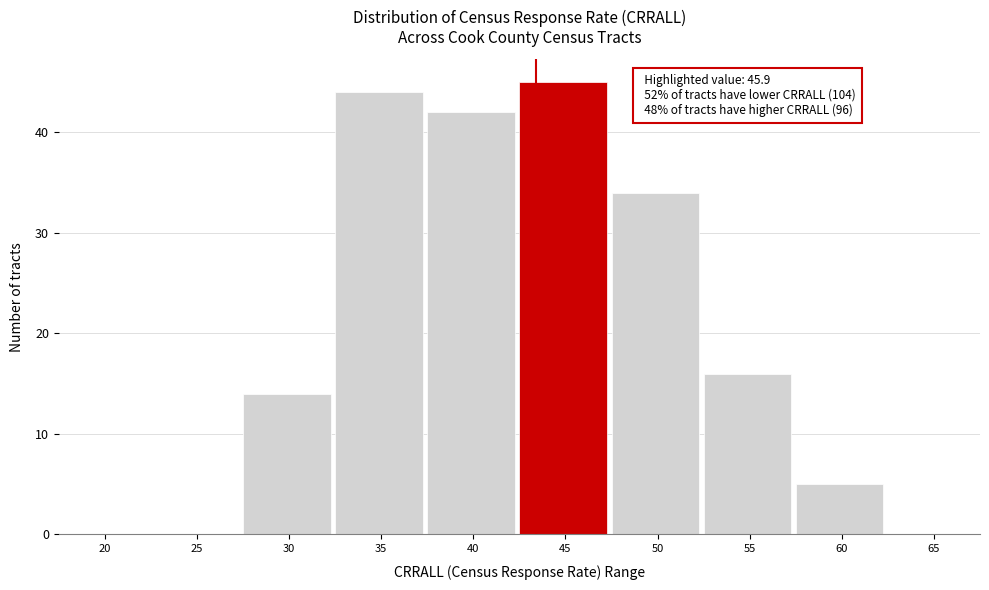

Reading right to left, extract all data points from this chart.

65=0	60=5	55=16	50=34	45=45	40=42	35=44	30=14	25=0	20=0